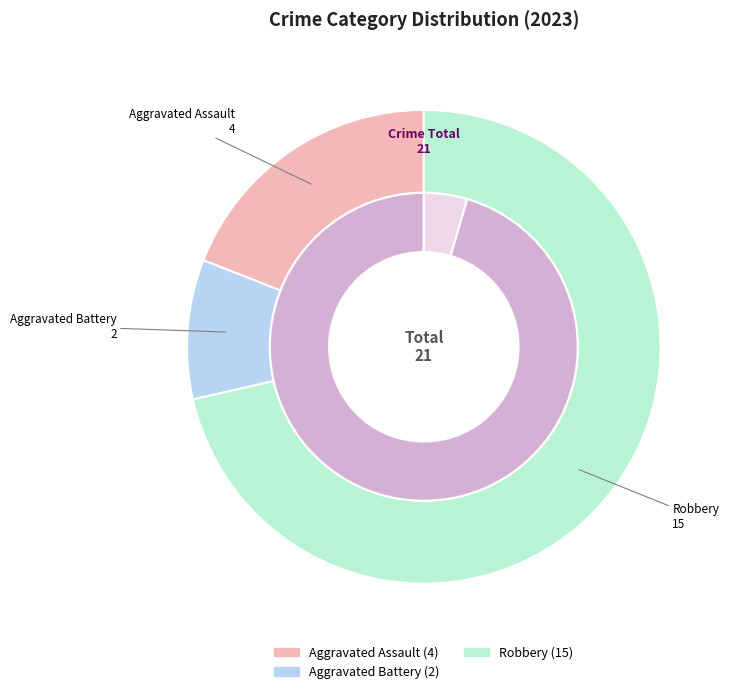

Which has a higher value, Aggravated Battery or Criminal Sexual Assault?

Aggravated Battery